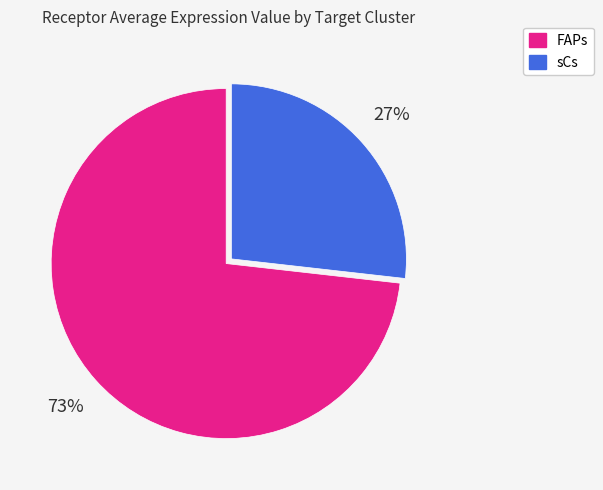

What is the ratio of the value at sCs to the value at FAPs?

0.4